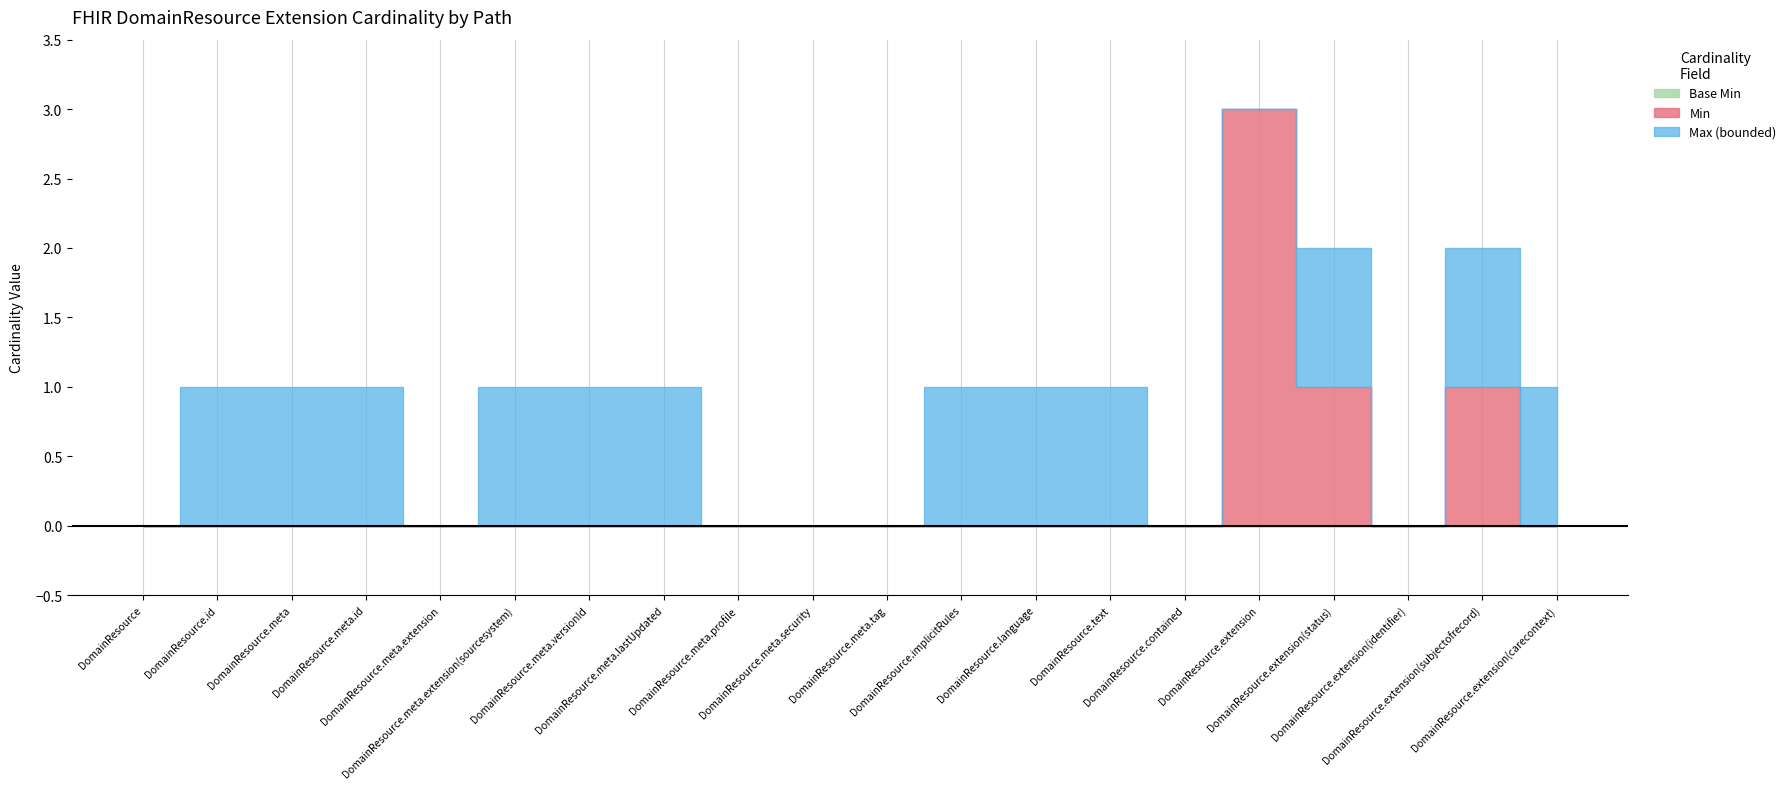

What is the greatest value displayed?

3